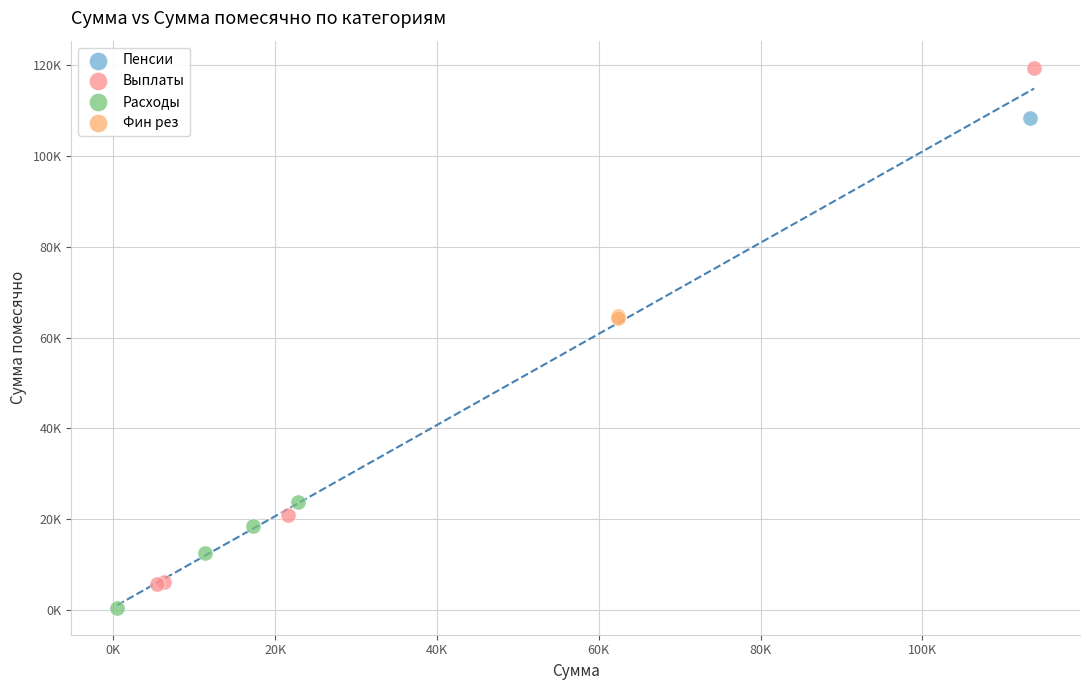

Which series contains the lowest Y value?

Расходы